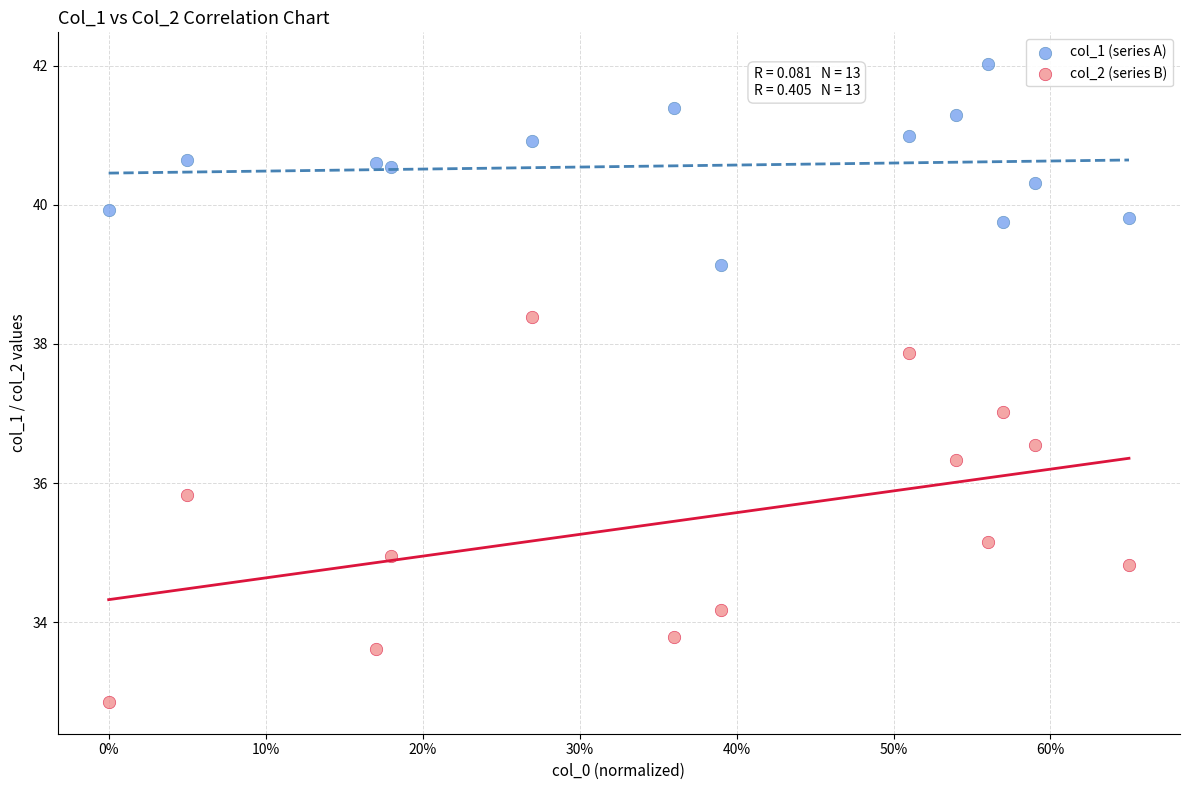

What is the X range (max minus min) for the scatter plot?

0.7